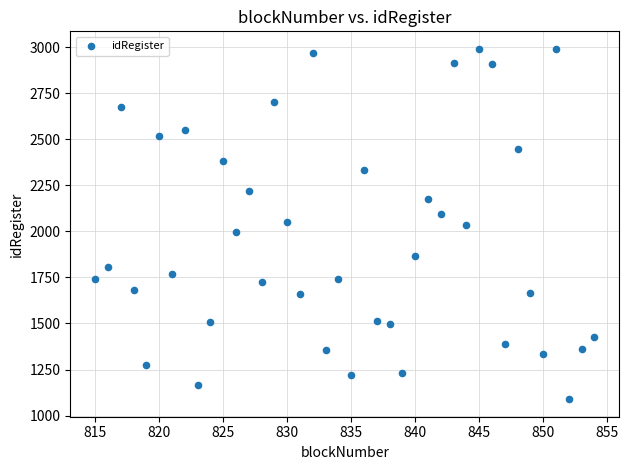

What is the range of Y values (max minus min)?

1902